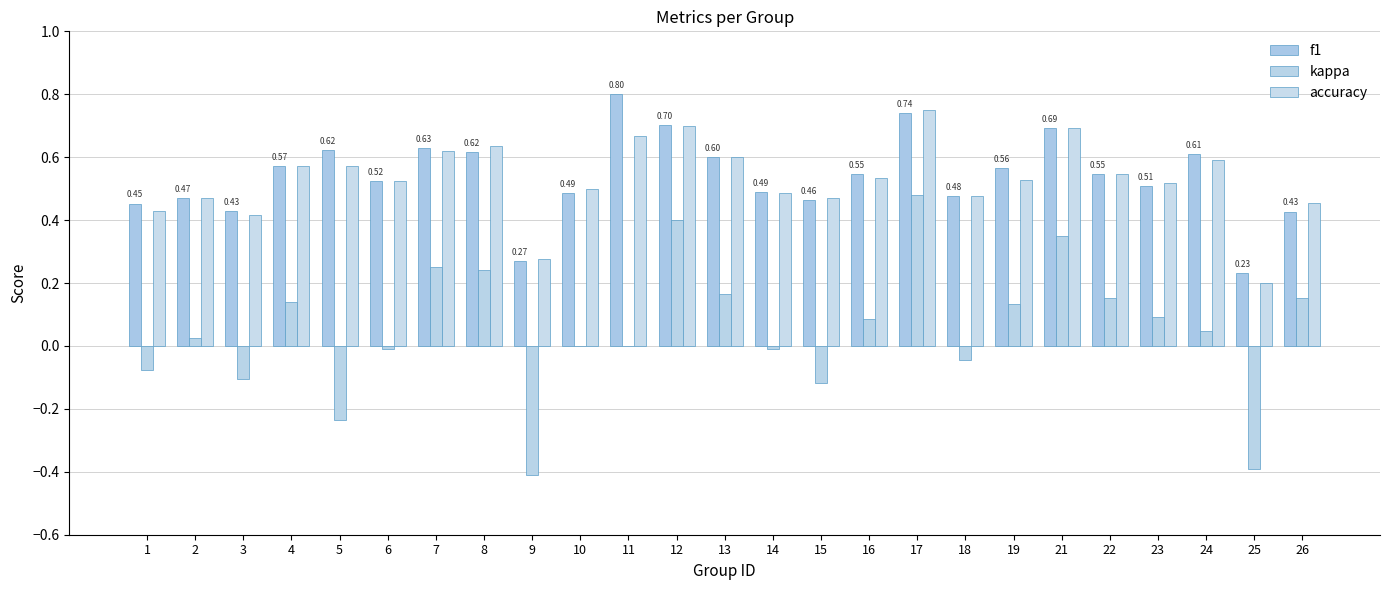

What is the minimum value for f1?

0.2